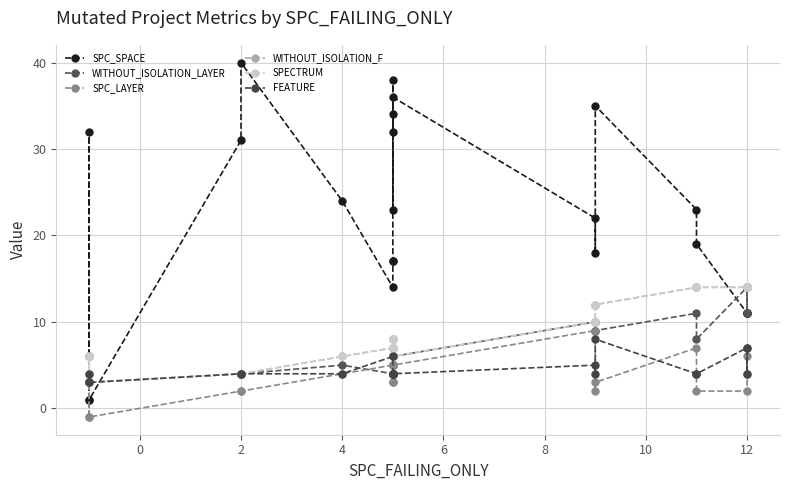

Is the value of FEATURE at 8 greater than the value of WITHOUT_ISOLATION_F at 16?

No